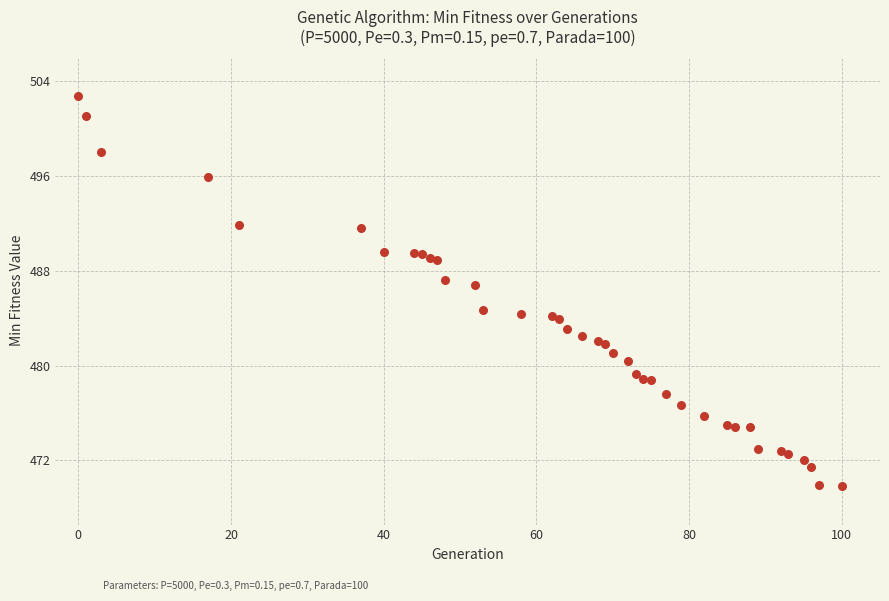

What Y value in the scatter plot is closest to 486?

486.8